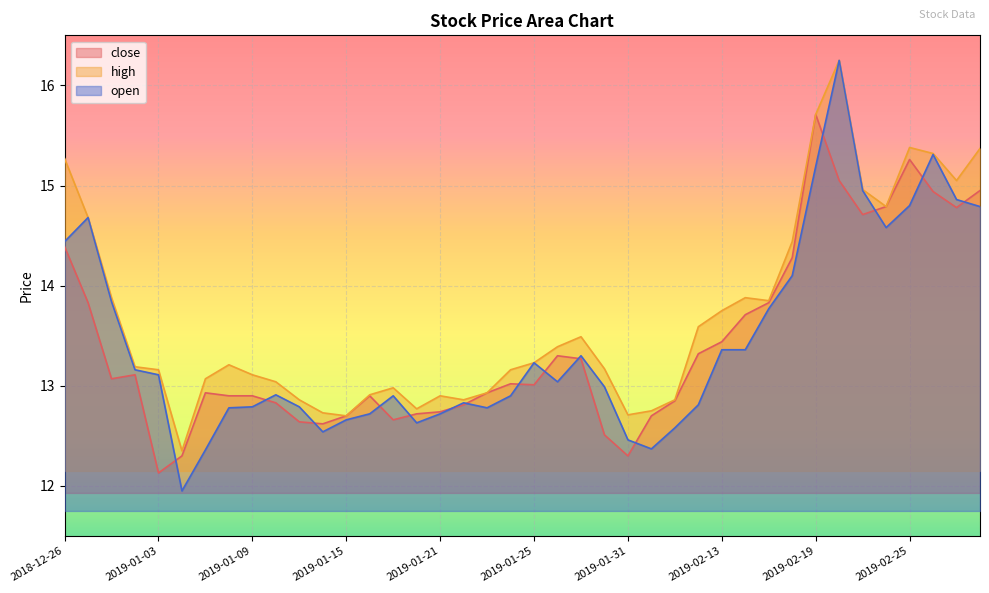

The value of high at 2019-02-27 is 15.1. True or false?

True